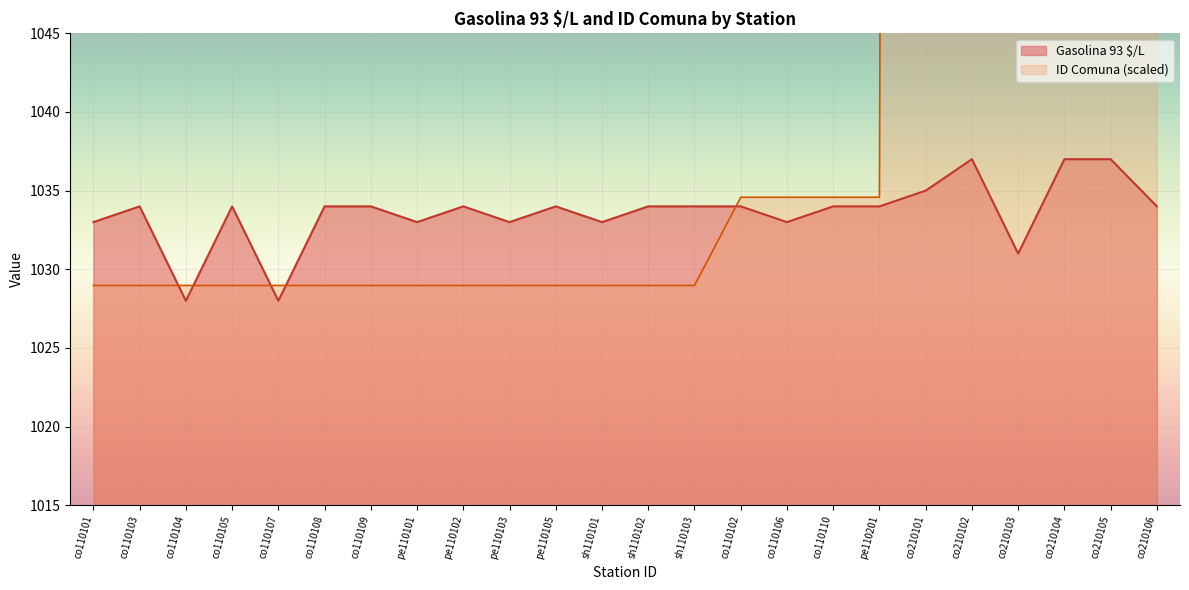

Between sh110103 and co210104, which series saw the biggest shift?

ID Comuna